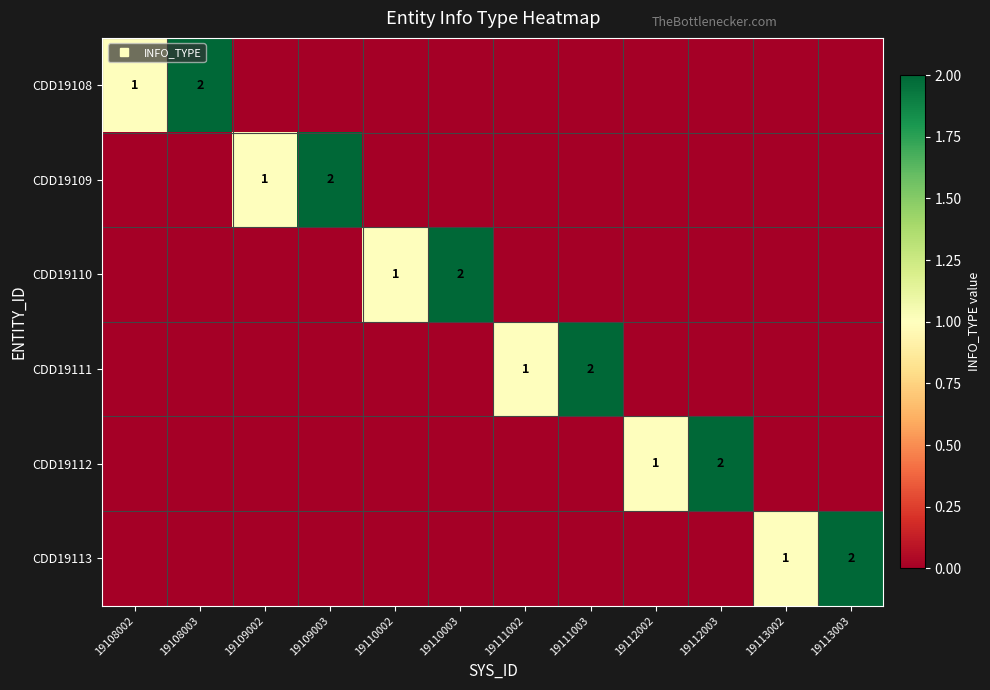

The value of CDD19108 at 19113002 is 0. True or false?

True